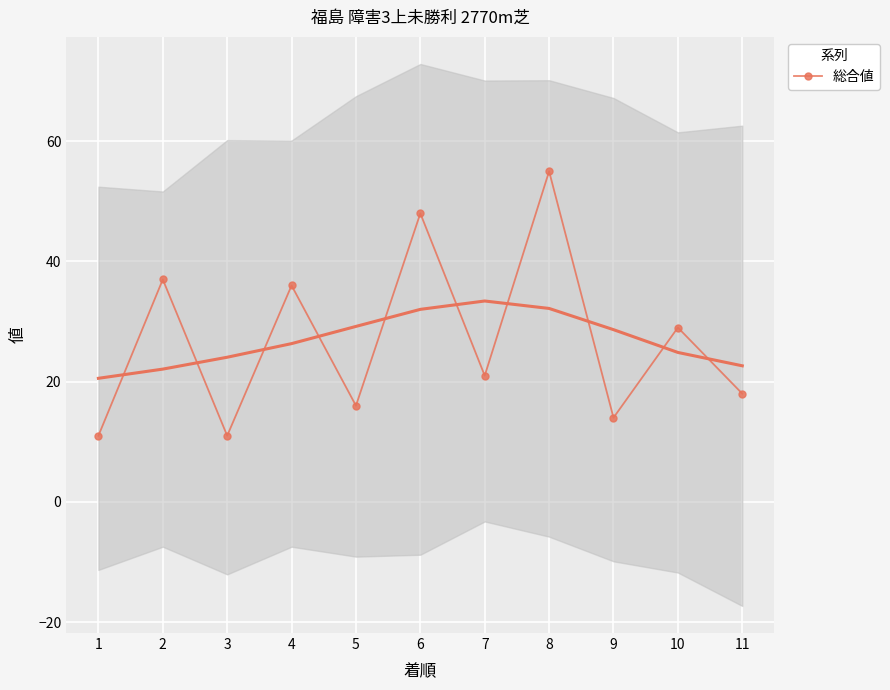

What is the greatest value displayed?

55